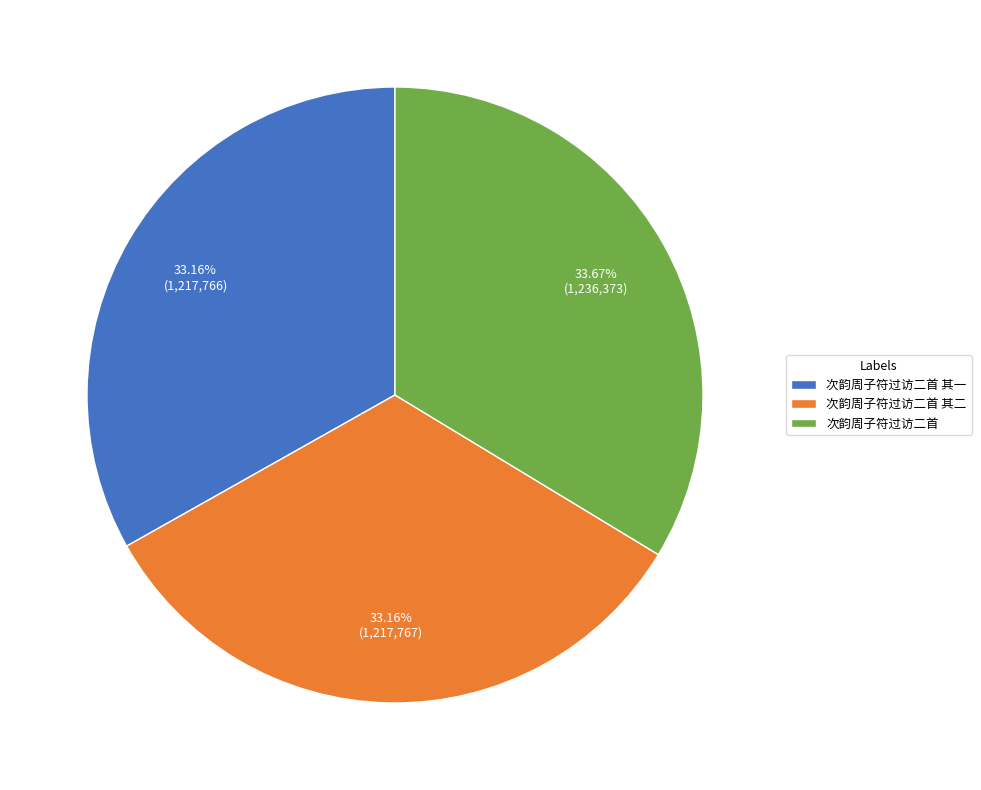

What percentage do 次韵周子符过访二首 其二 and 次韵周子符过访二首 together represent?

66.8%